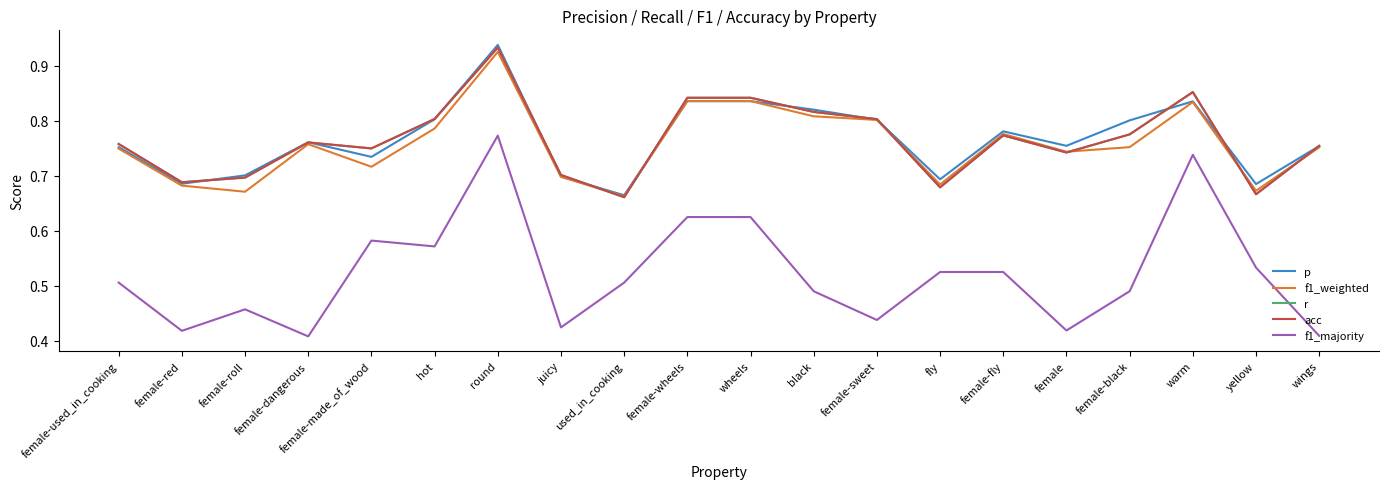

Does the chart have visible grid lines?

No